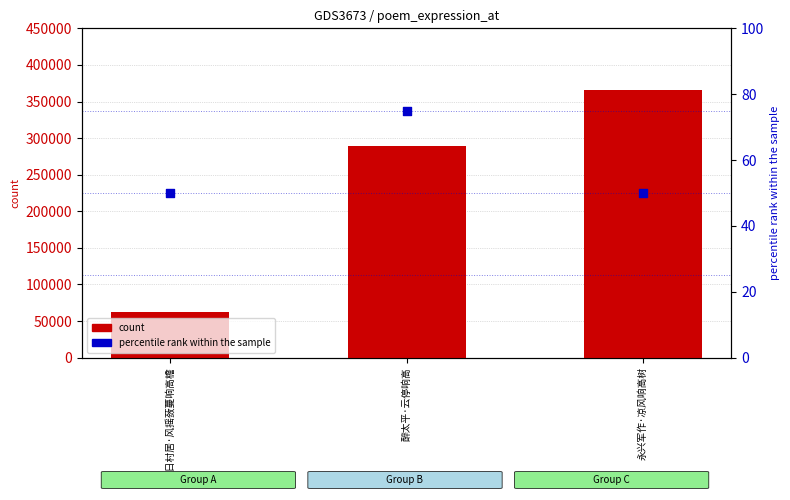

Which series has the largest Y range (max minus min)?

count